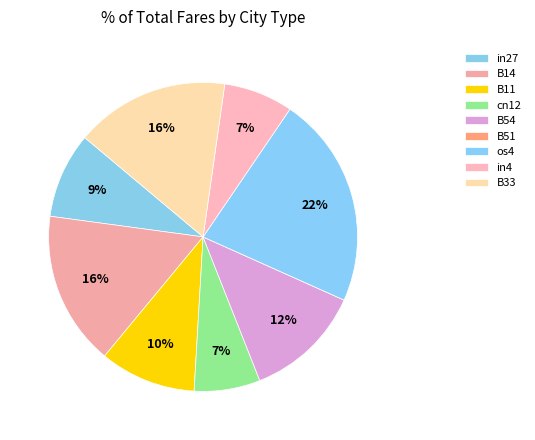

The cn12 slice represents 18% of the pie. True or false?

False